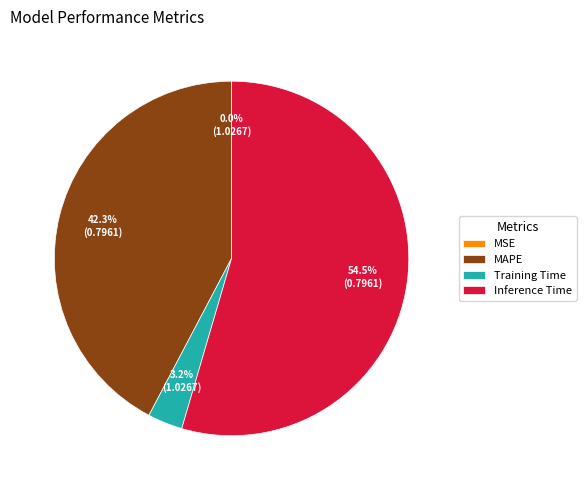

Which slice represents more than half of the pie?

Inference Time